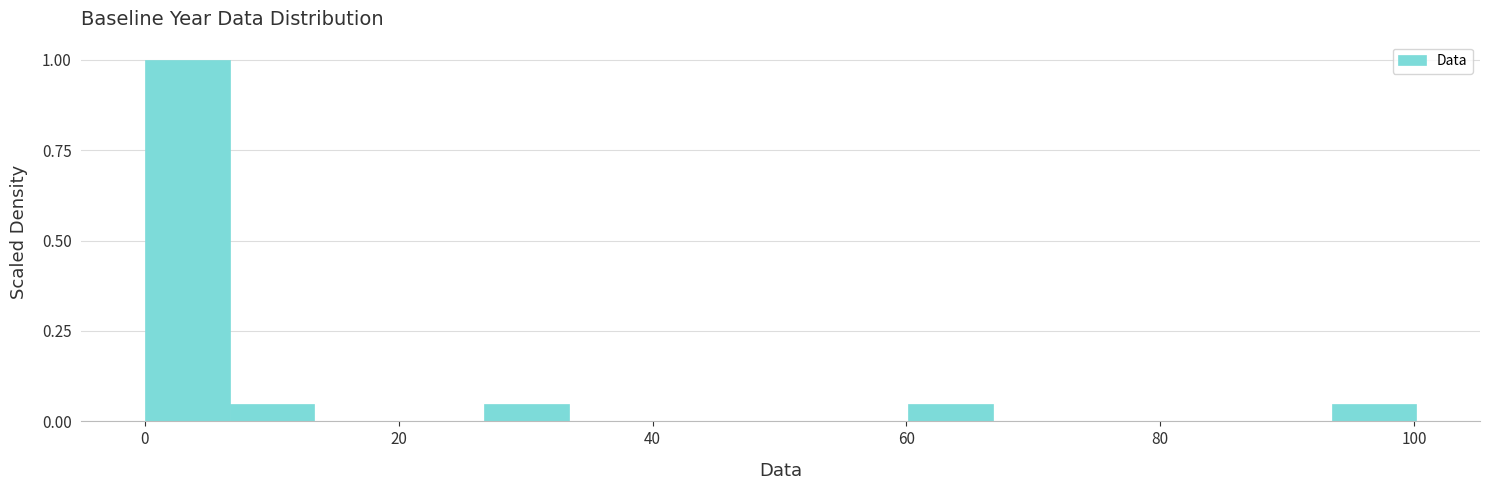

Around what value on the x-axis is the tallest bar? Give the approximate position of its centre, as read against the axis.

4